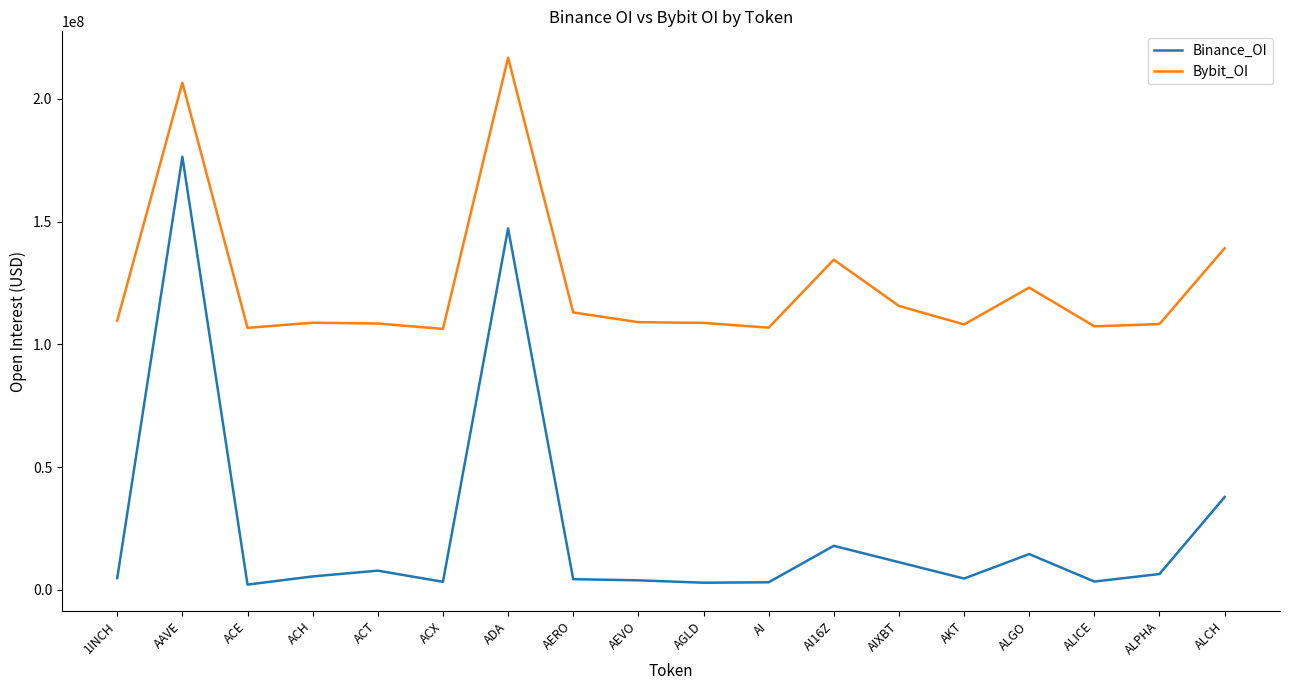

Between ALGO and ALPHA, which series saw the biggest shift?

Bybit_OI